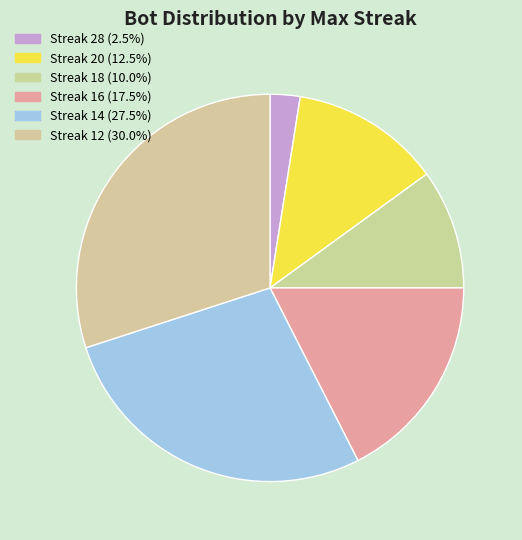

Count the number of slices in the pie.

6